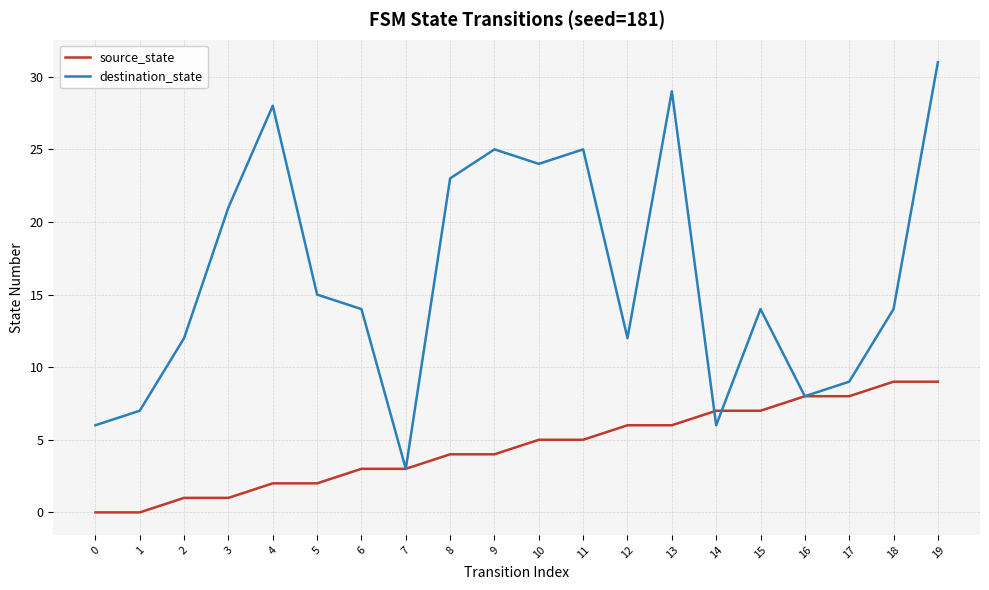

Does the chart display data point markers on the line(s)?

No